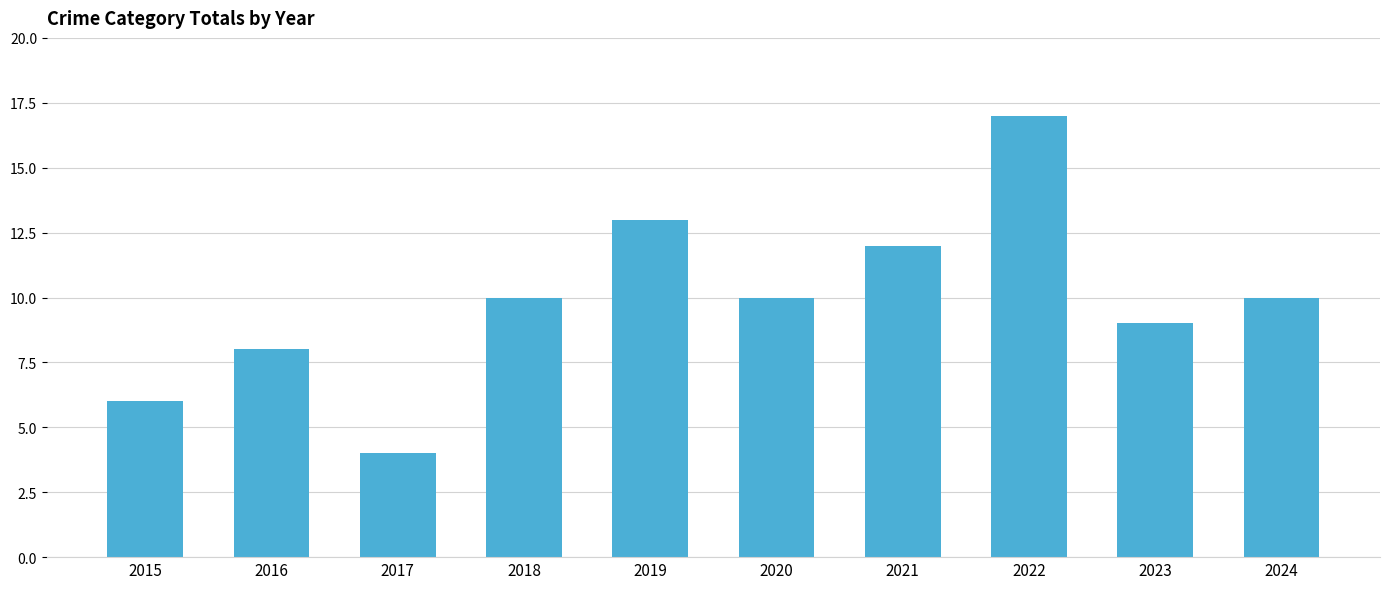

What is the average value?

10